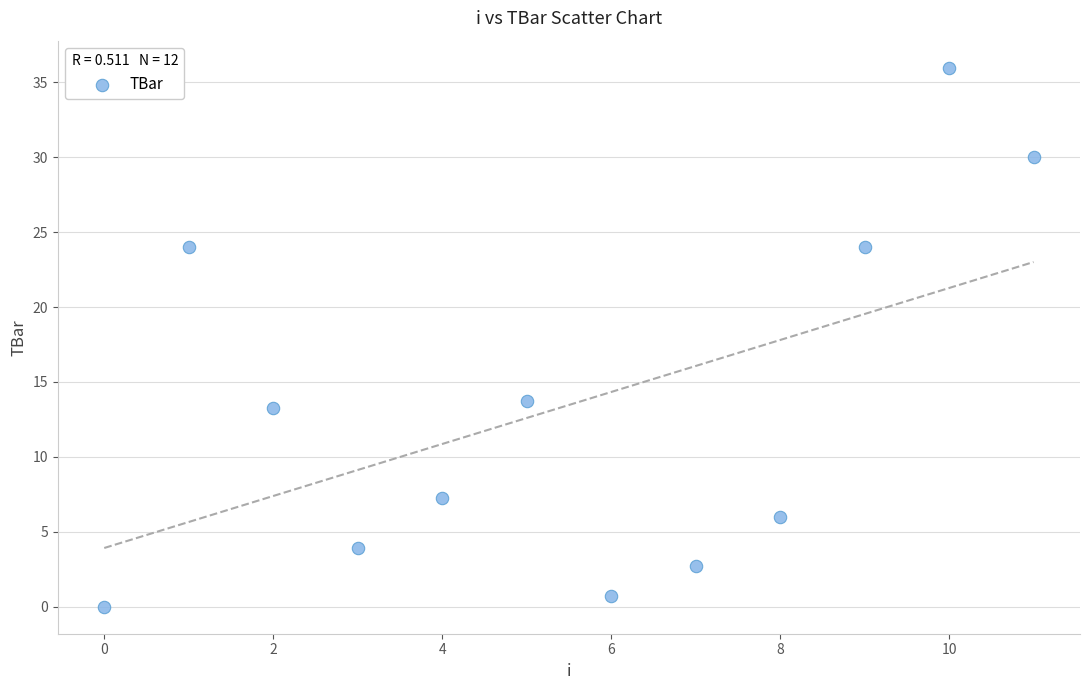

What is the average Y value?

13.5